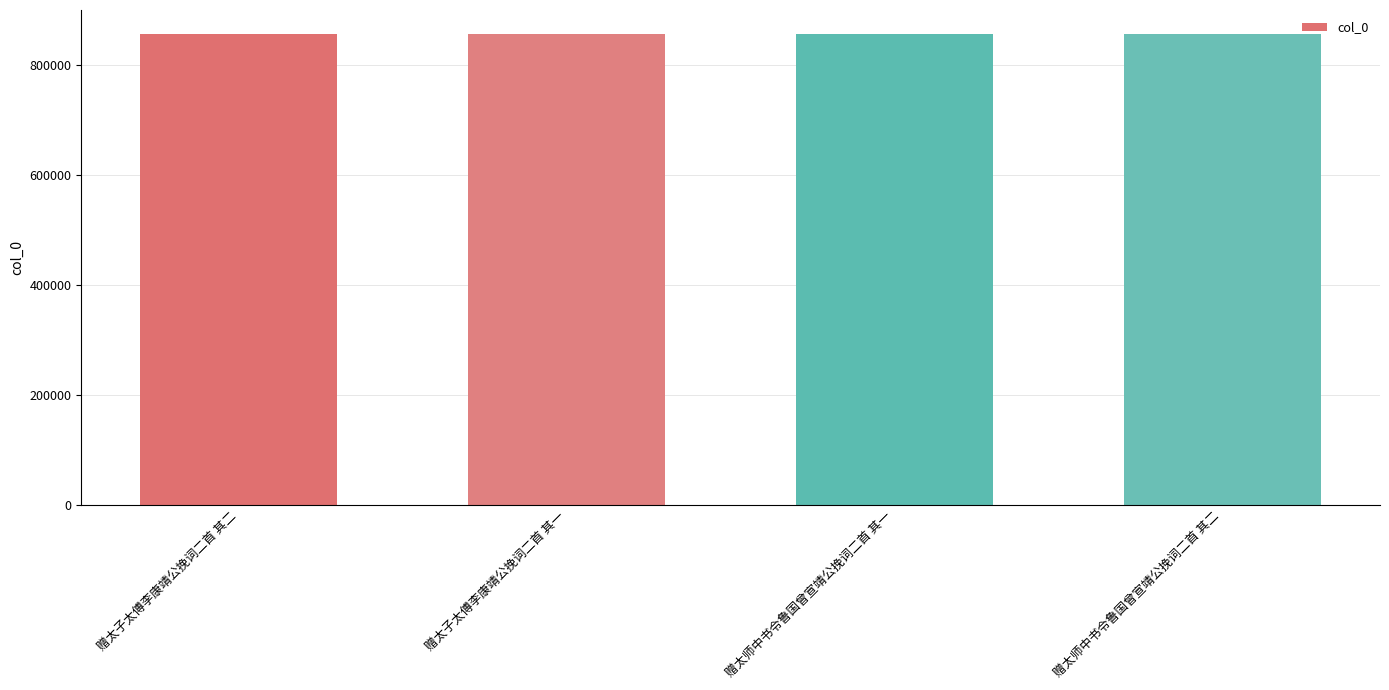

What is the difference between the values at 赠太师中书令鲁国曾宣靖公挽词二首 其二 and 赠太子太傅李康靖公挽词二首 其二?

3